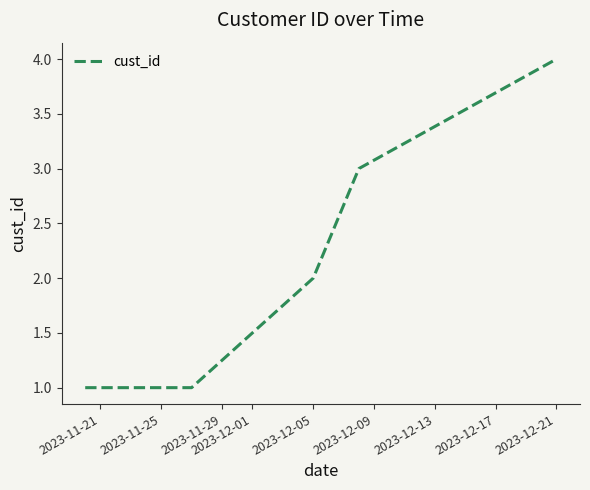

True or false: there are more than 2 points higher than both neighbors.

False